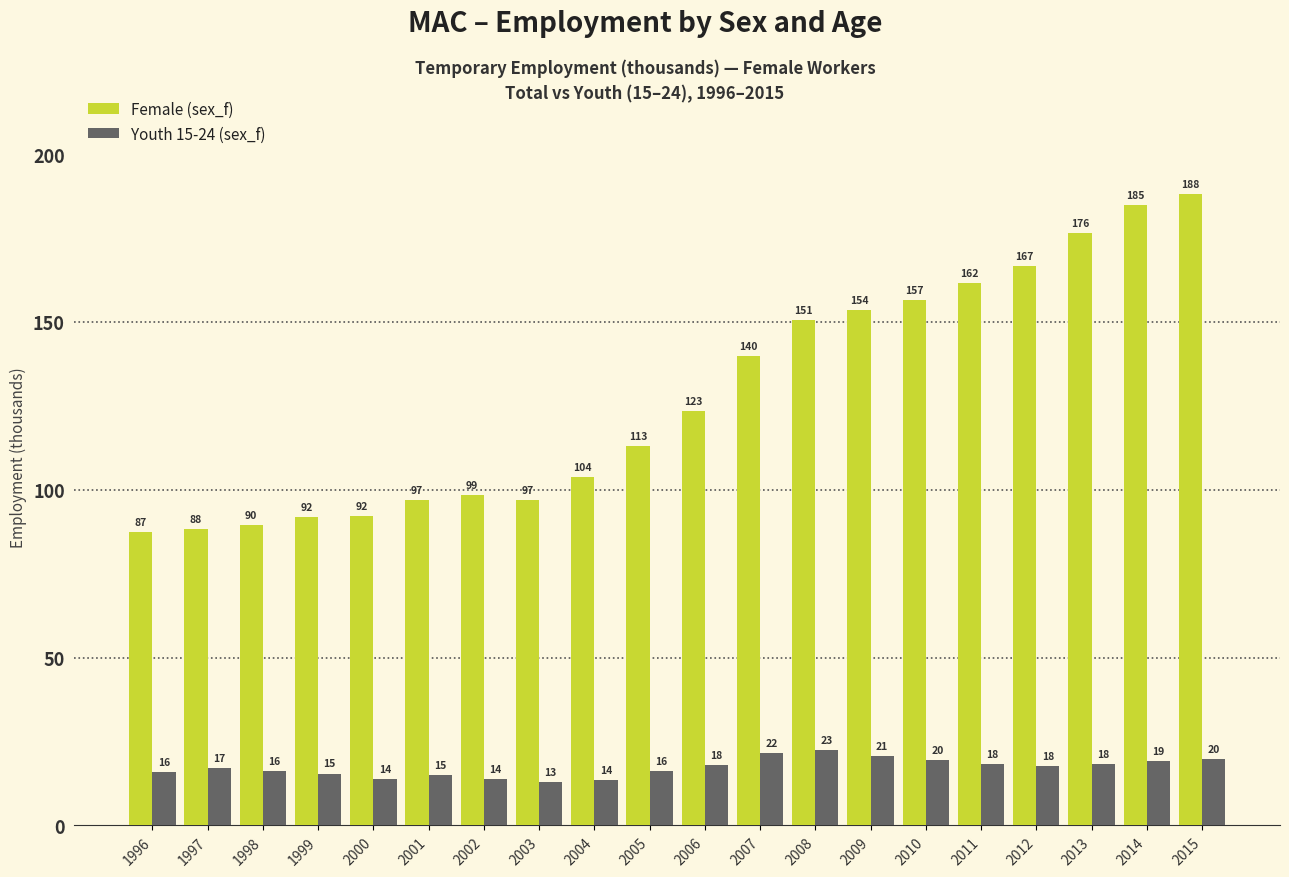

Between 1996 and 2000, which series saw the biggest shift?

Female (sex_f)